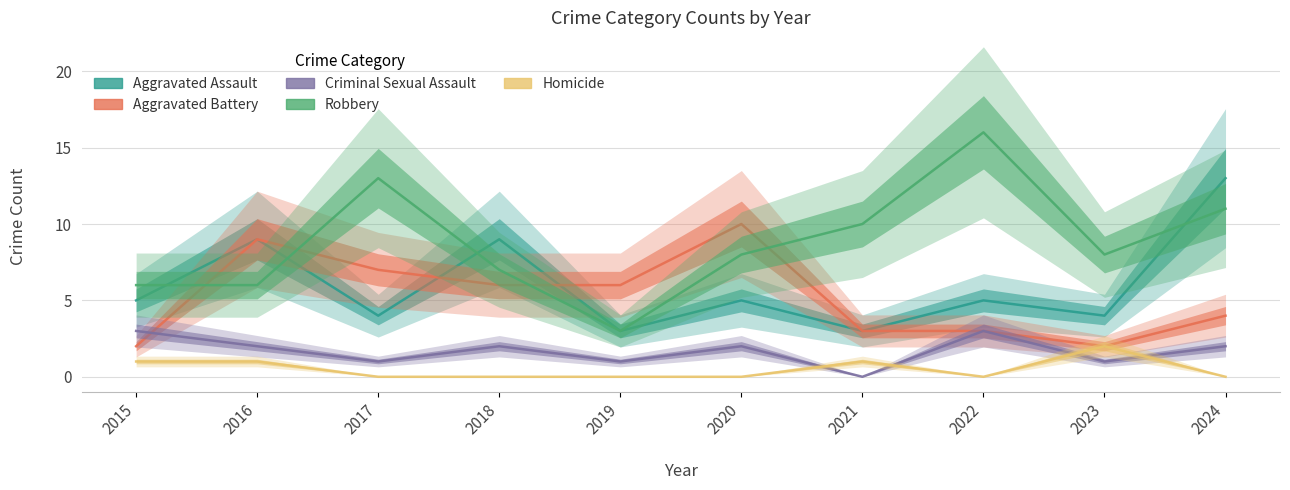

Which category has the lowest value in the Robbery series?

2019